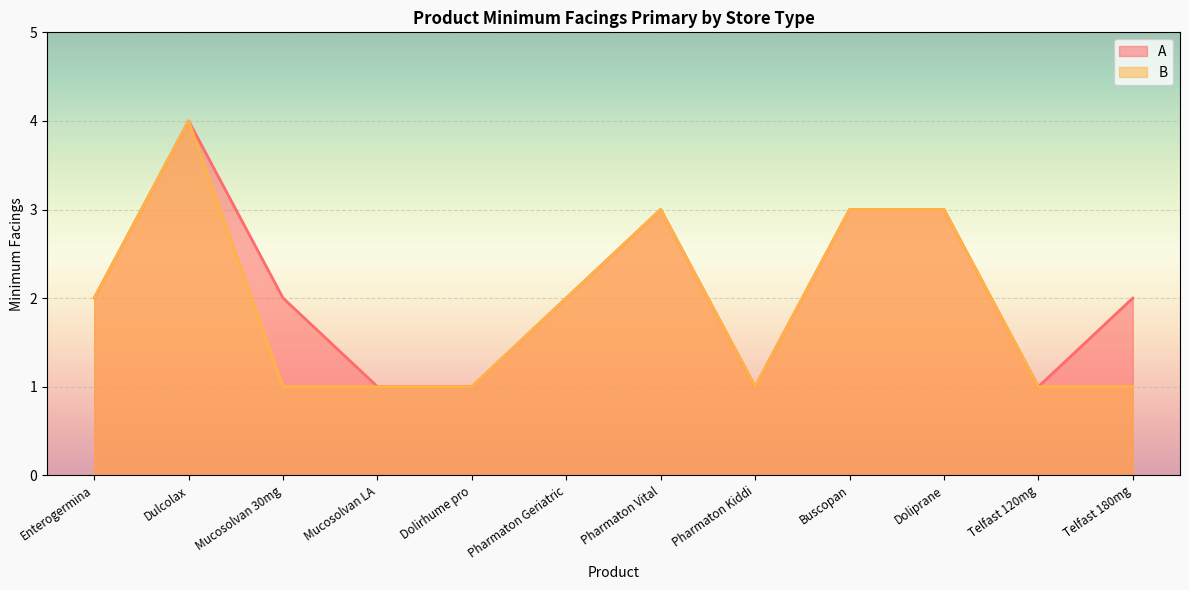

What is the sum of the B values at Mucosolvan LA and Enterogermina?

3